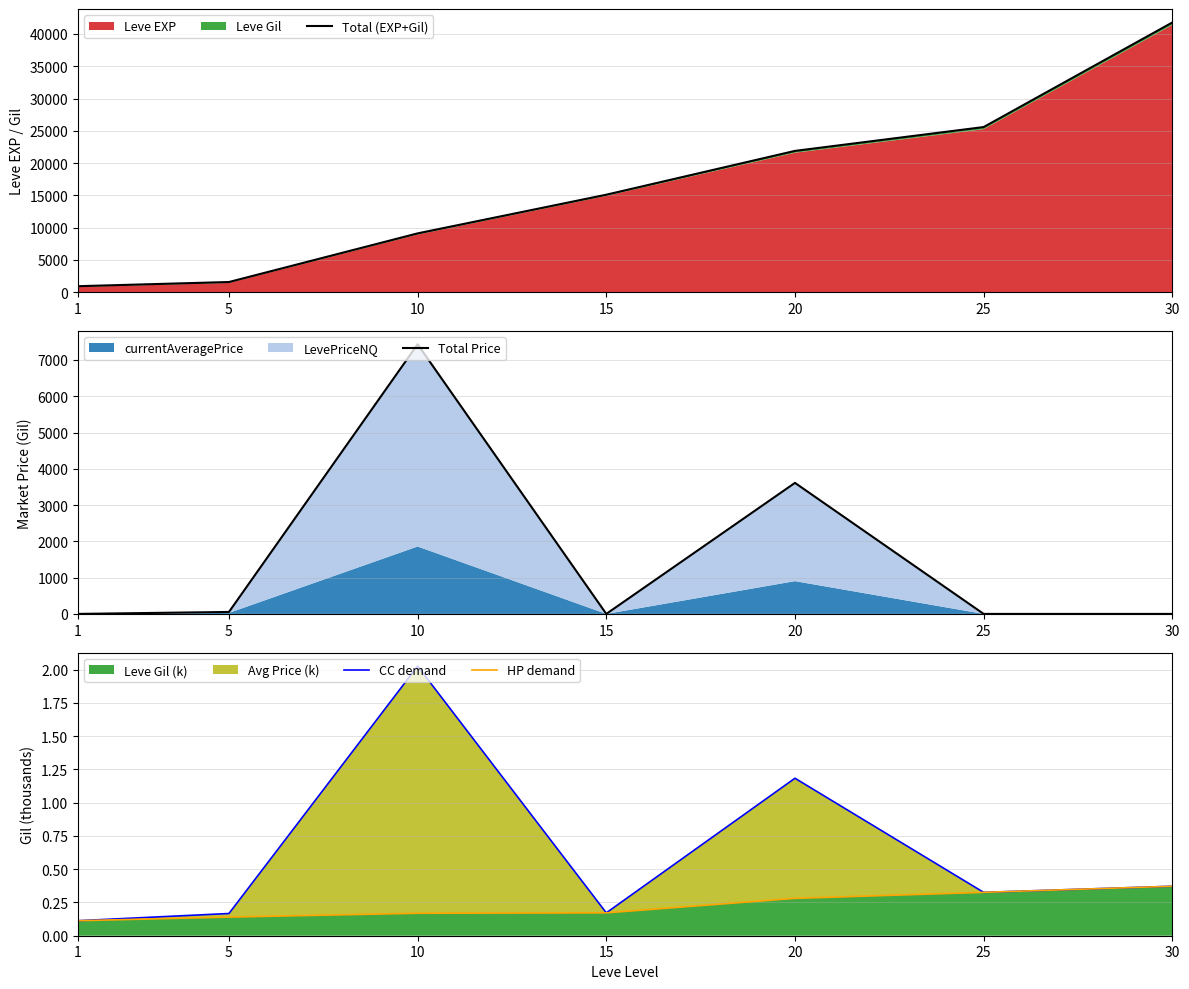

True or false: CC demand has a value of 0.4 at 30.

True